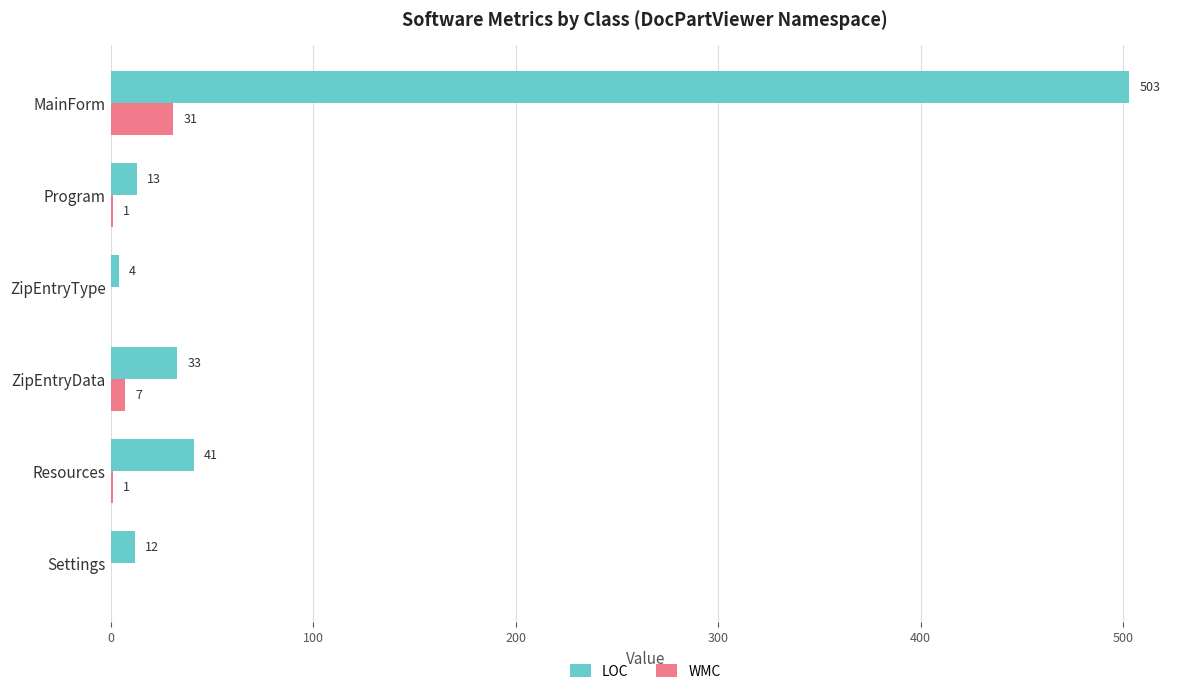

What is the sum of the WMC values at MainForm and ZipEntryData?

38